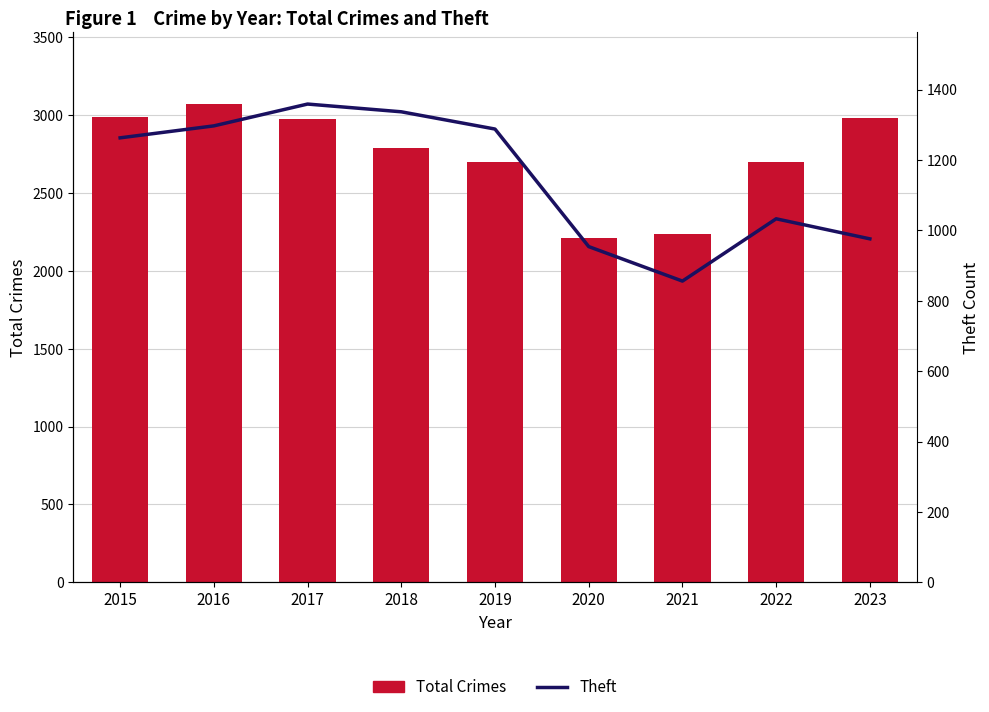

How many groups of bars are there?

9